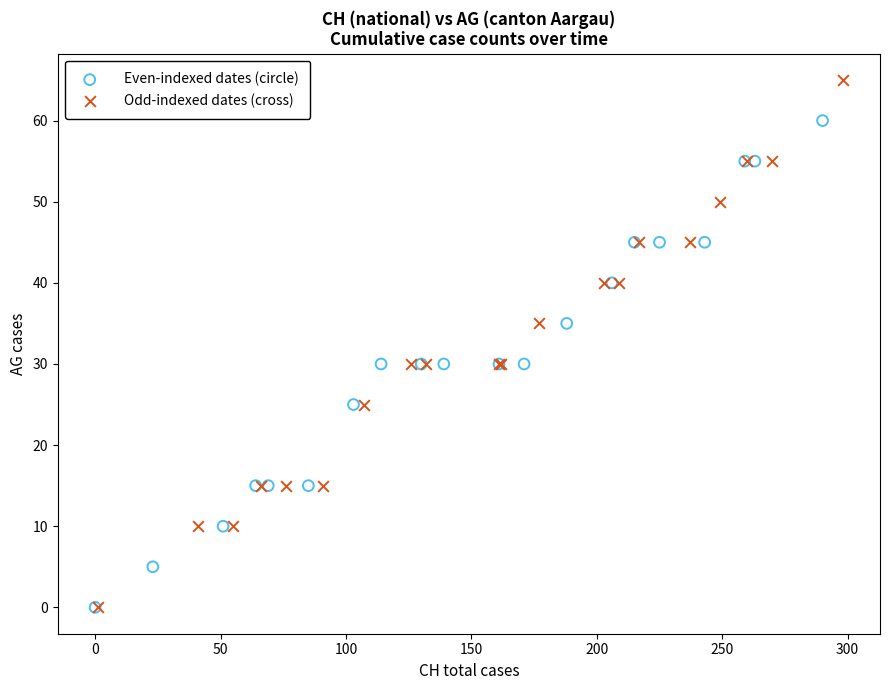

Which series has the largest Y range (max minus min)?

Odd-indexed dates (cross)